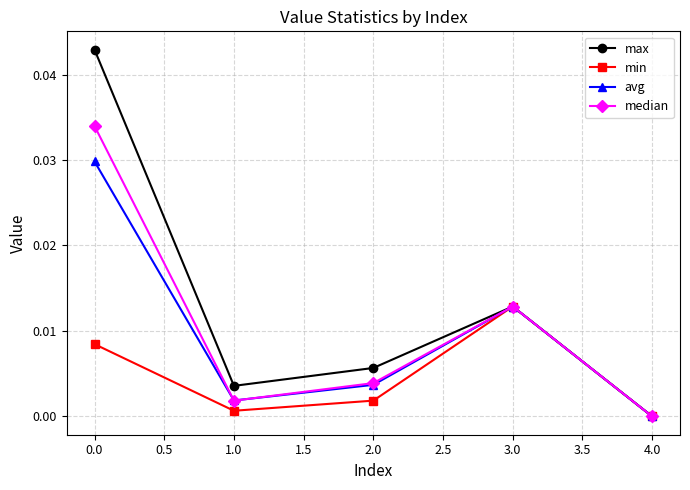

Where is the first local maximum for median?

3.0